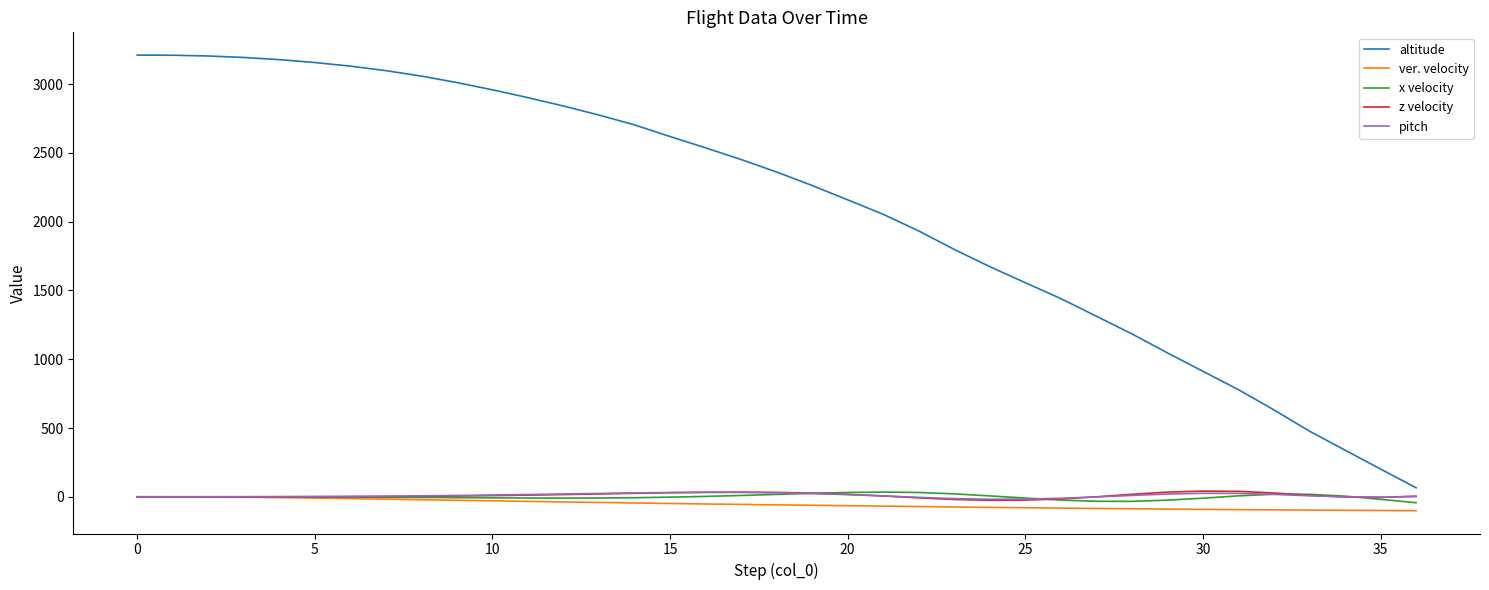

What is the greatest value displayed?

3210.0